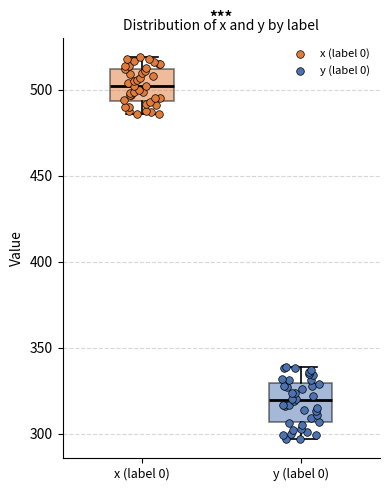

Where does the median line of the box for x (label 0) sit on the y-axis? The values are not printed on the chart, so give them approximately, as read against the axis.

500